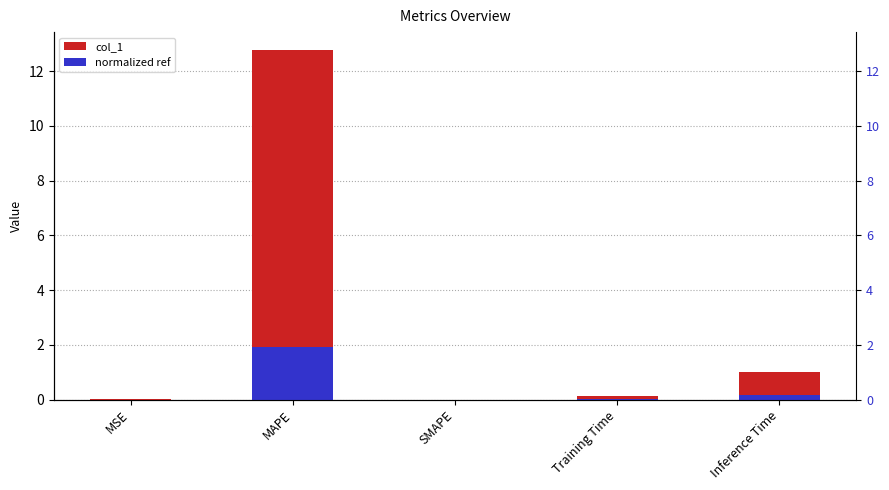

Where is normalized ref nearest to the value 0?

SMAPE